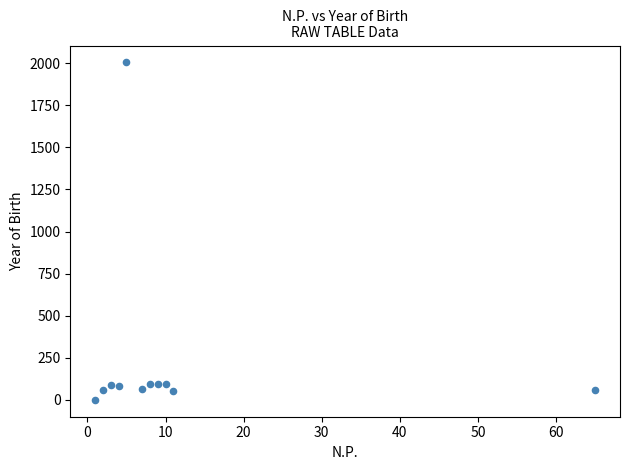

What is the average Y value?

246